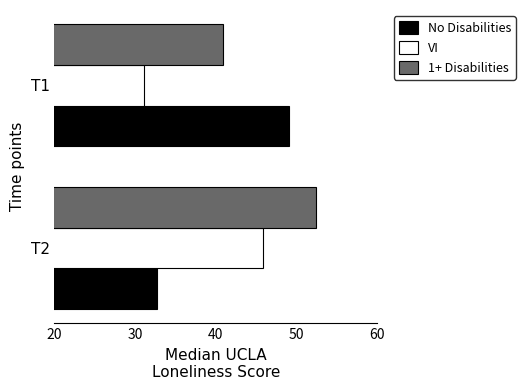

What is the approximate value of VI at T1?

31.1